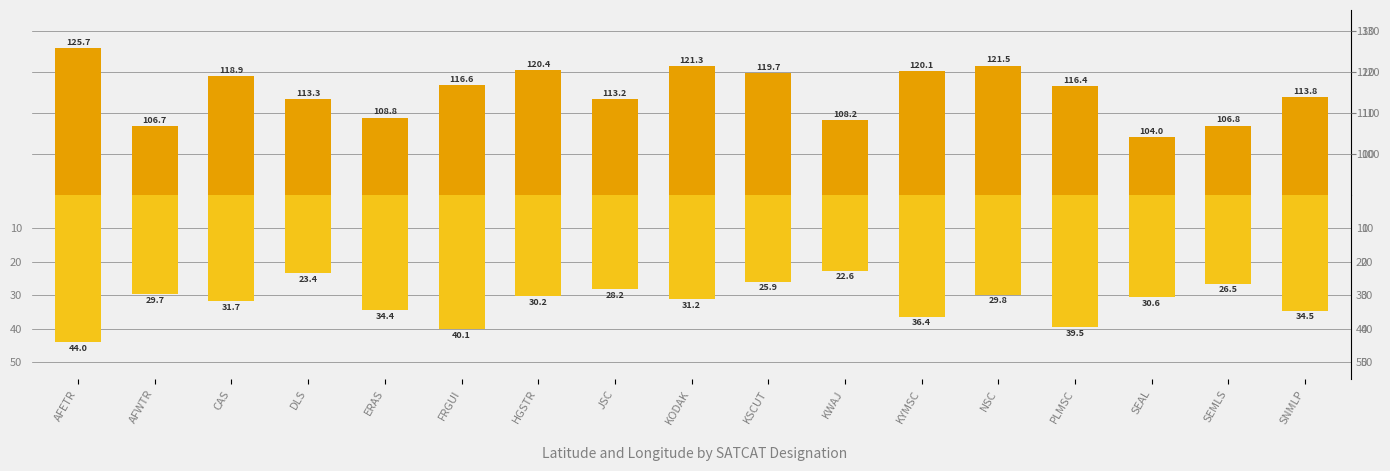

Between KYMSC and SEAL, which is larger?

KYMSC